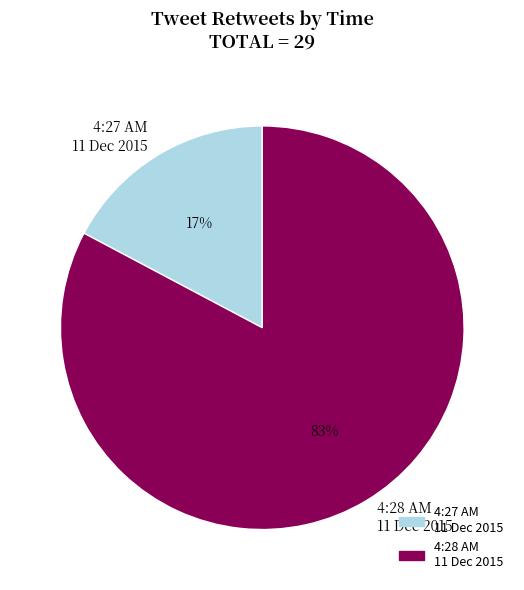

What is the largest slice in the pie chart?

4:28 AM 11 Dec 2015